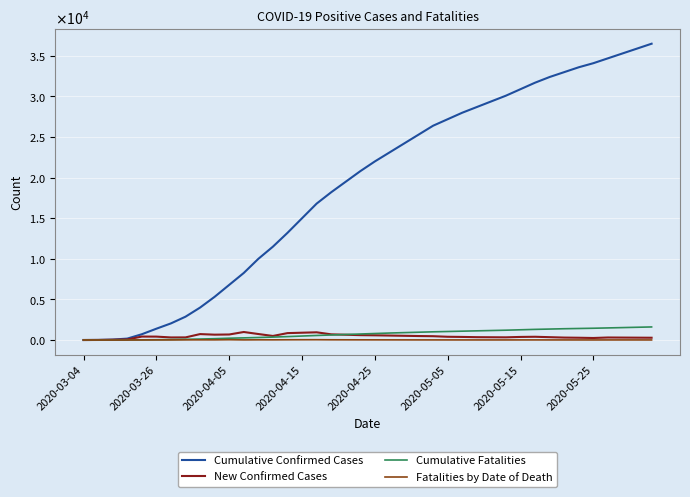

Does the chart have visible grid lines?

Yes